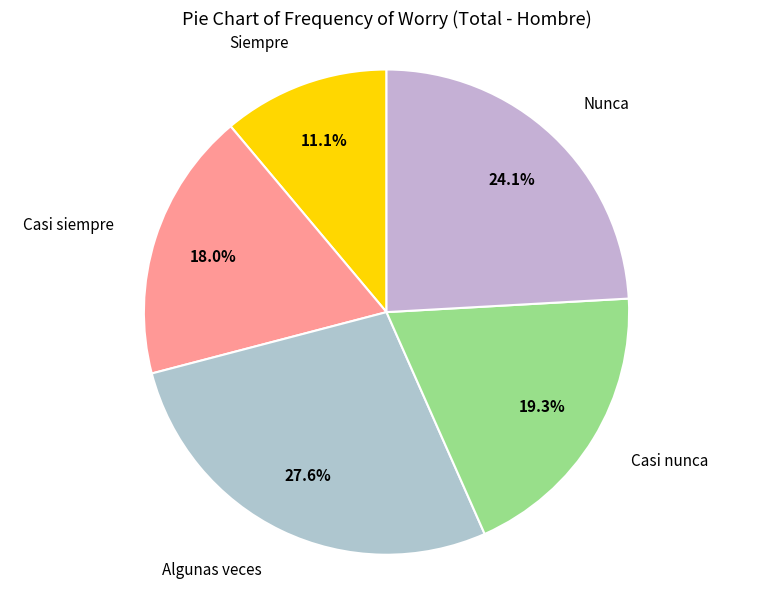

Rank the categories by value from lowest to highest.

Siempre, Casi siempre, Casi nunca, Nunca, Algunas veces